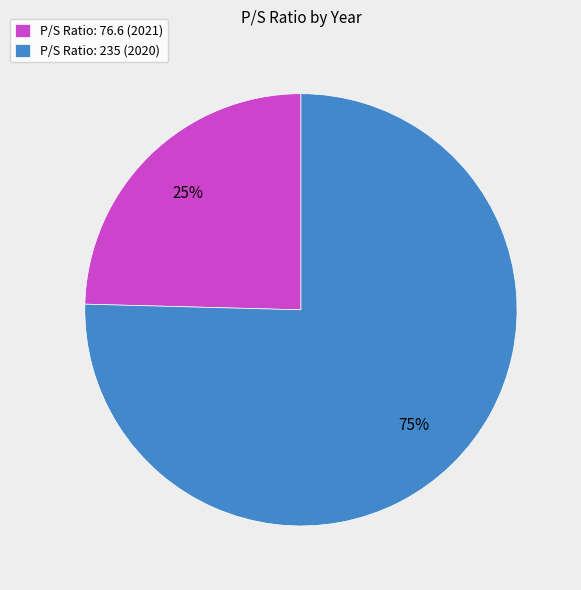

Rank the categories by value from highest to lowest.

P/S Ratio: 235 (2020), P/S Ratio: 76.6 (2021)